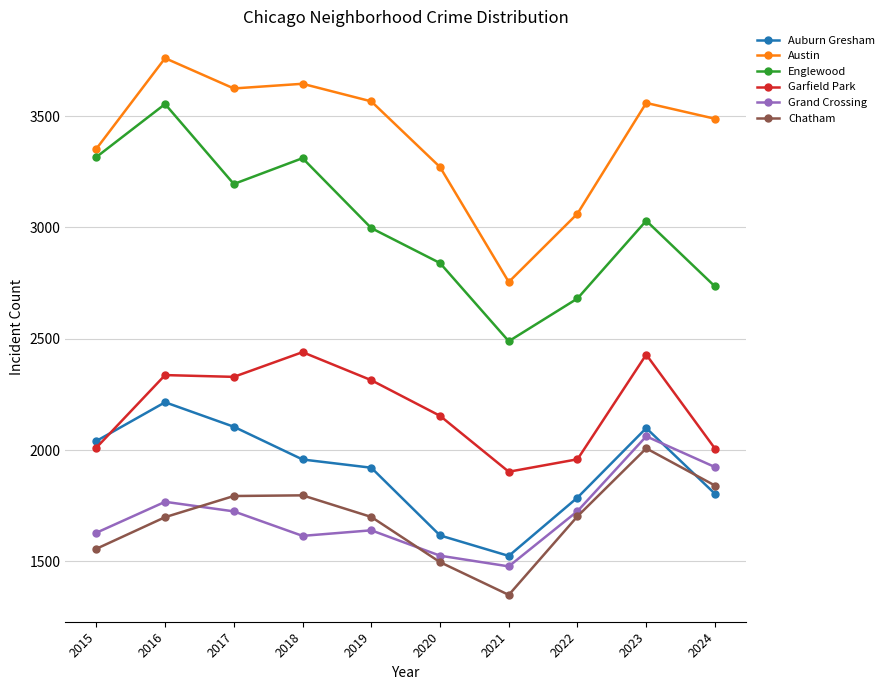

What is the average value of the Auburn Gresham series?

1907